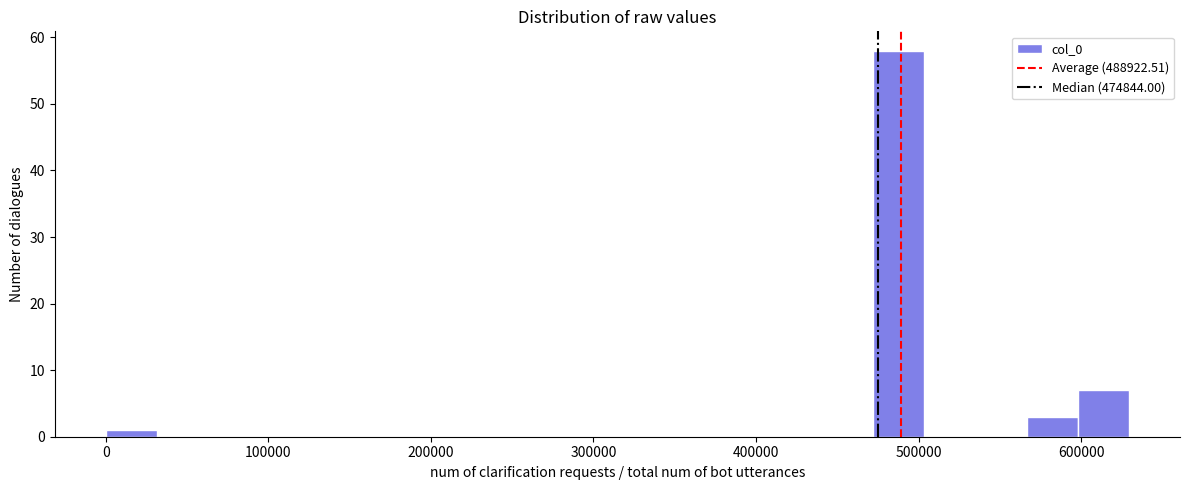

Around what value on the x-axis is the tallest bar? Give the approximate position of its centre, as read against the axis.

490000